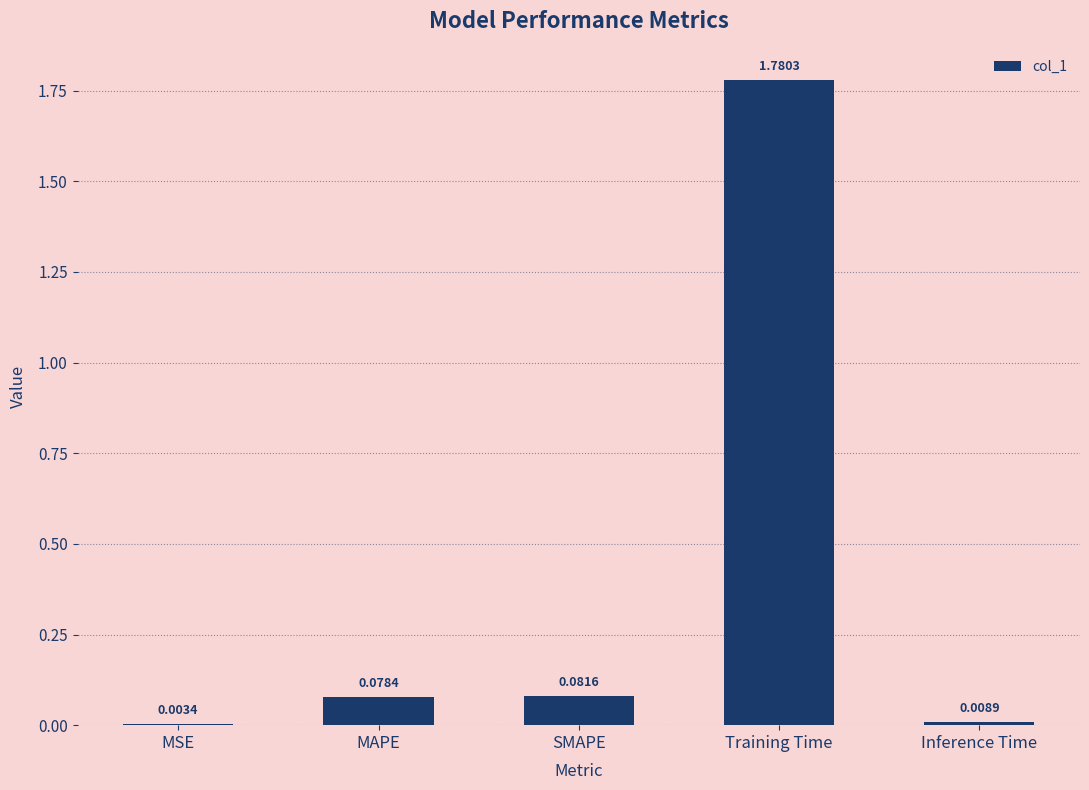

What is the sum of all values?

2.0